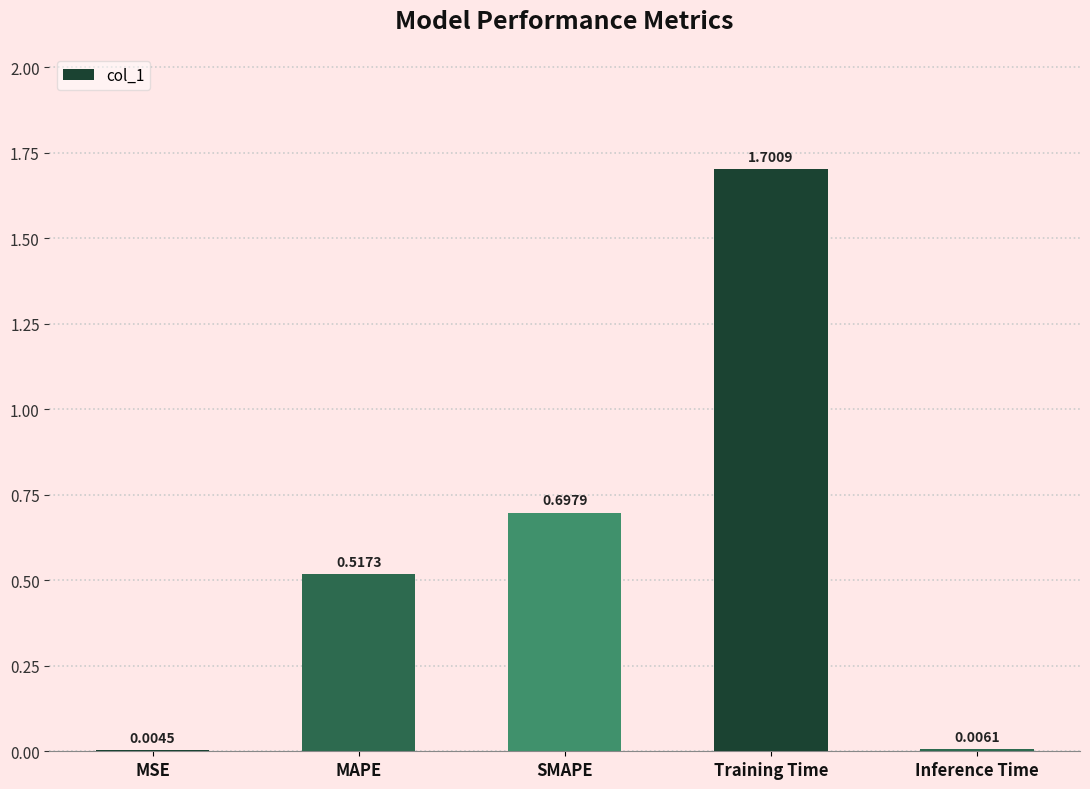

What is the sum of all values?

2.9